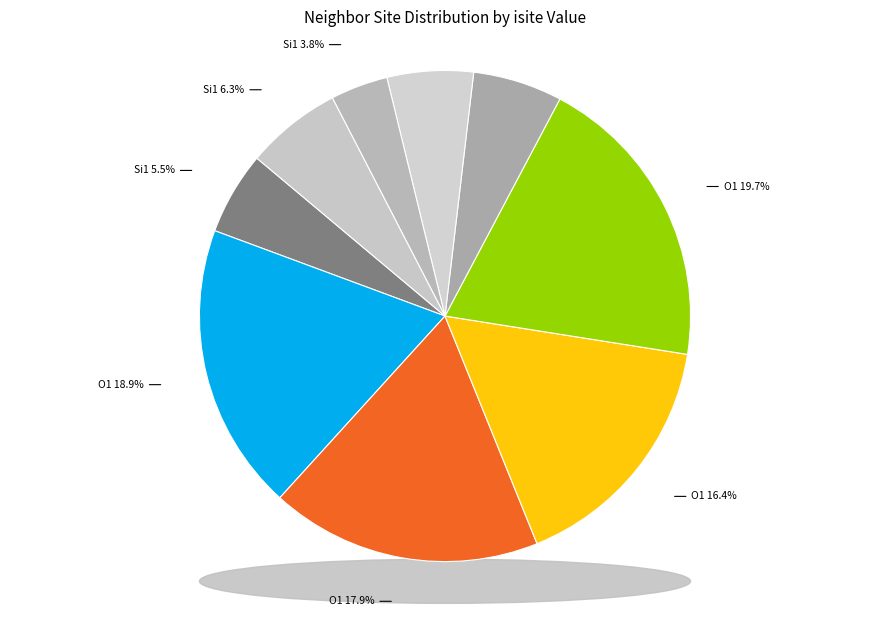

What percentage do Si1 (isite=28) and Si1 (isite=18) together represent?

9.7%